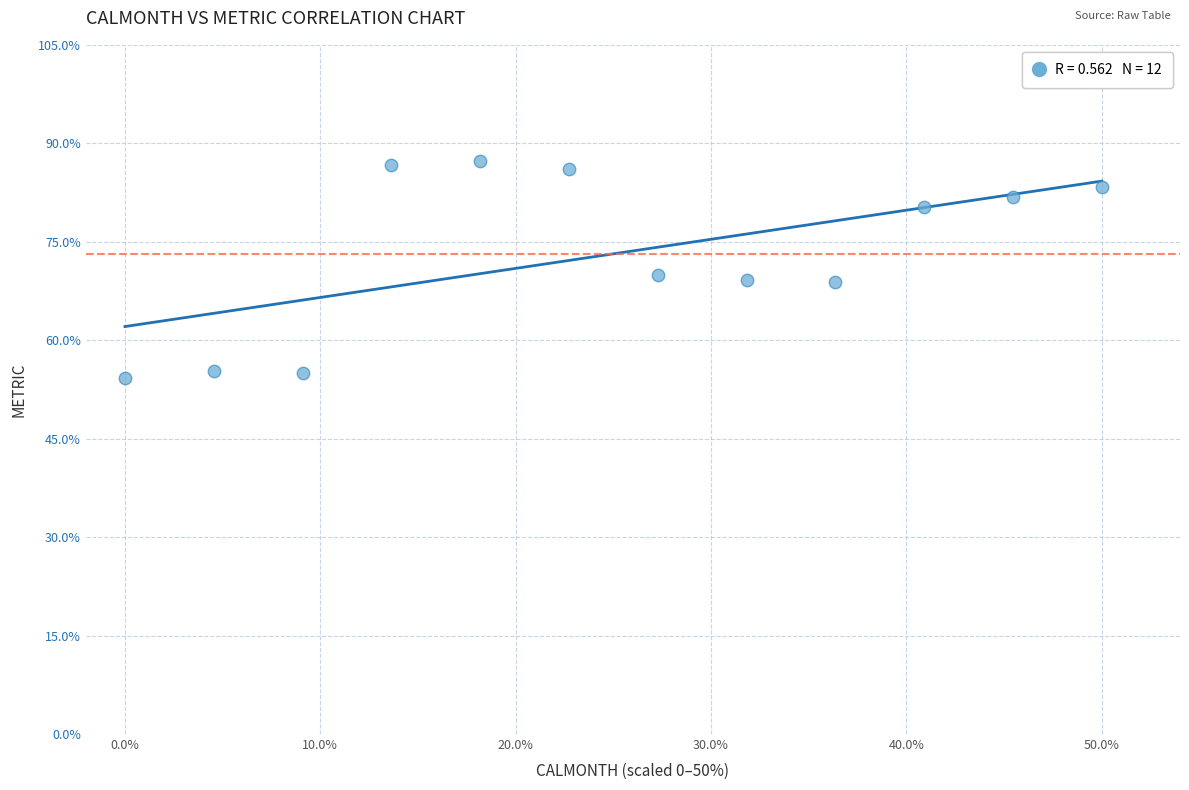

What is the average X value?

25.0